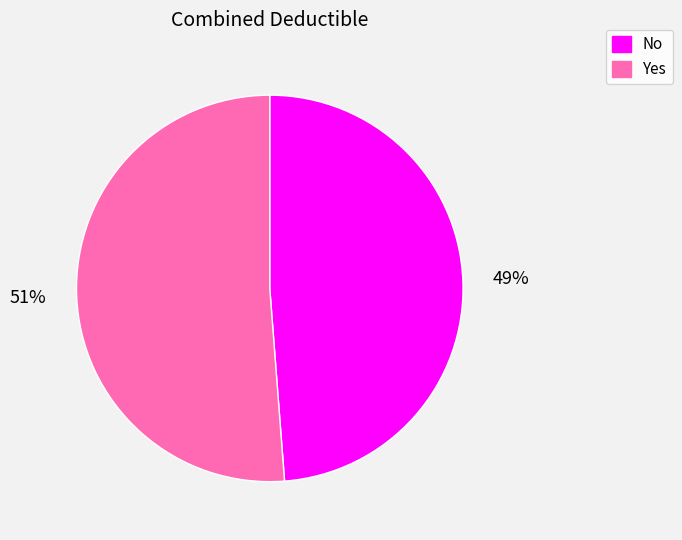

Rank the categories by value from lowest to highest.

No, Yes